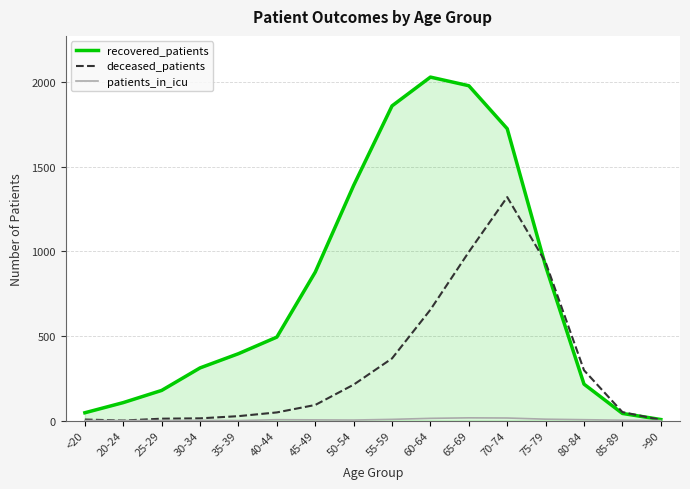

What is the approximate value of recovered_patients at 40-44?

493